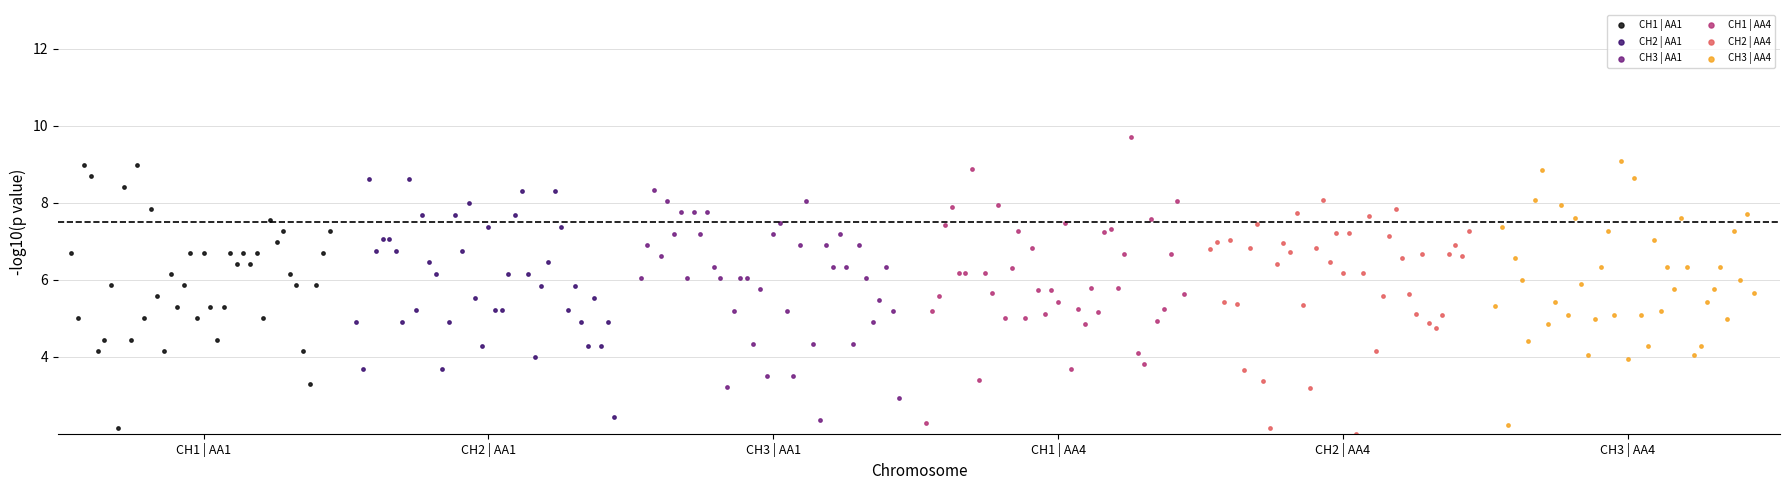

Which series reaches the minimum Y coordinate?

CH2 | AA4